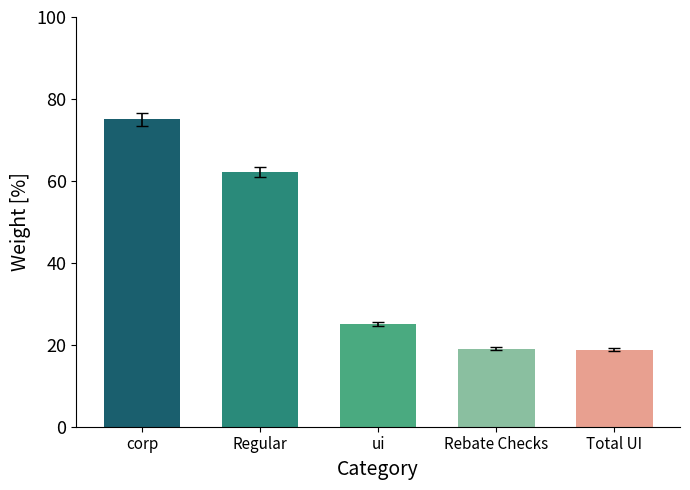

Does the chart contain any negative values?

No